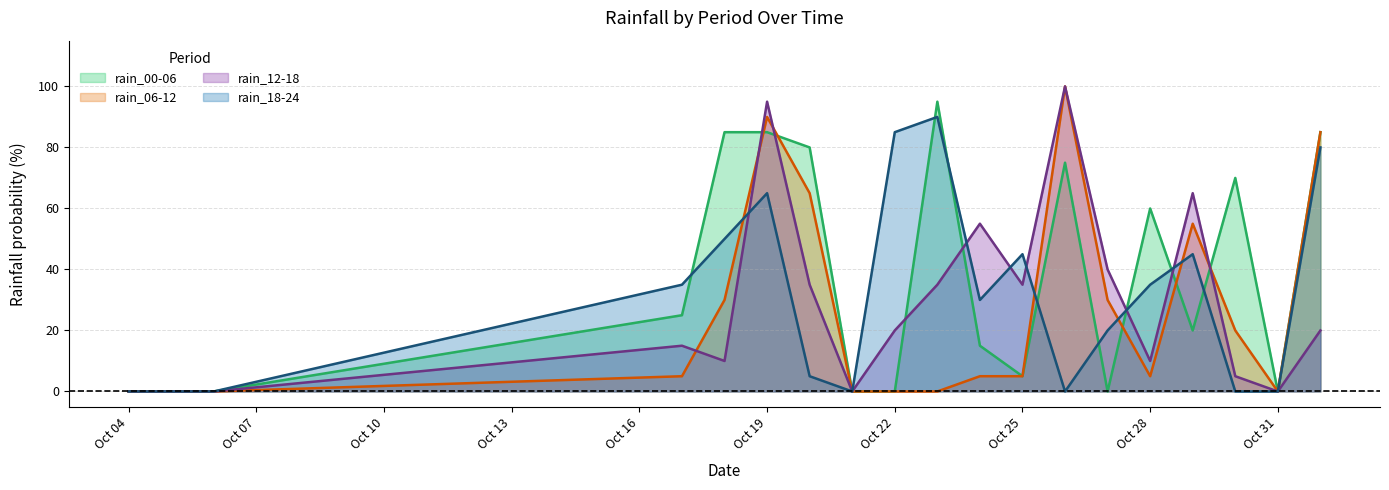

What is the value of the rain_00-06 point at the 5th from the left?

85